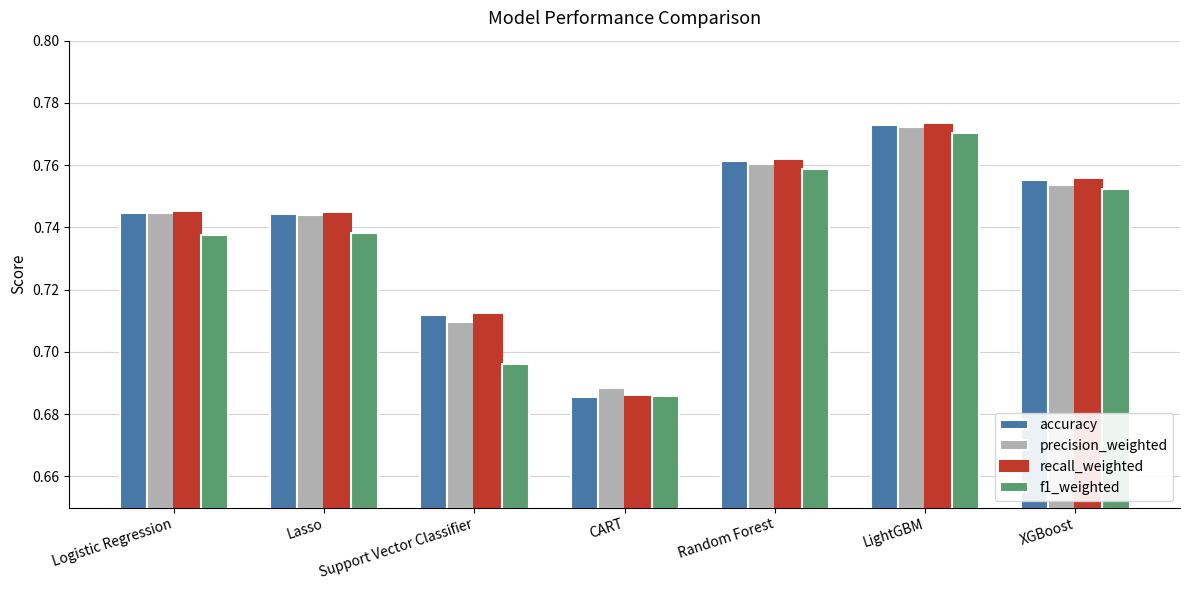

Are the bars grouped side by side (vs. stacked)?

Yes